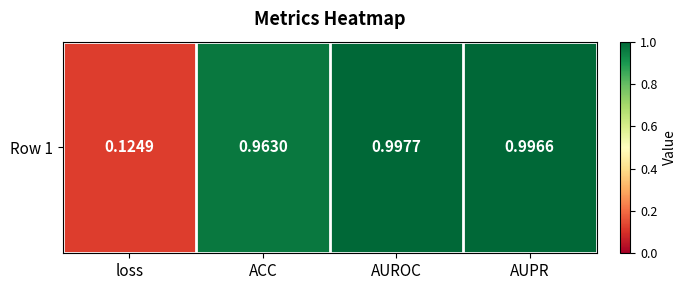

Is it true that the value at ACC is 1.4?

False